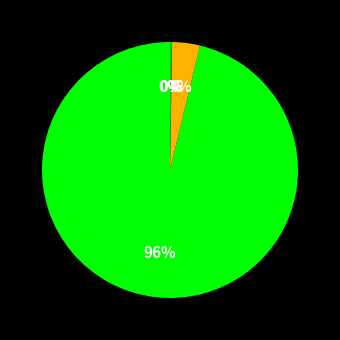

To the nearest percent, what is the average slice percentage?

25%